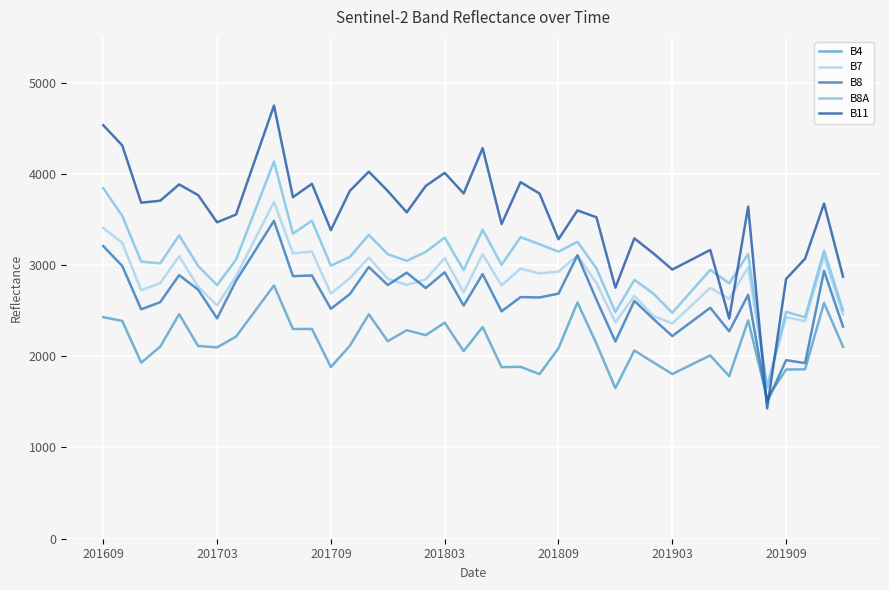

How many distinct data groups are displayed?

5